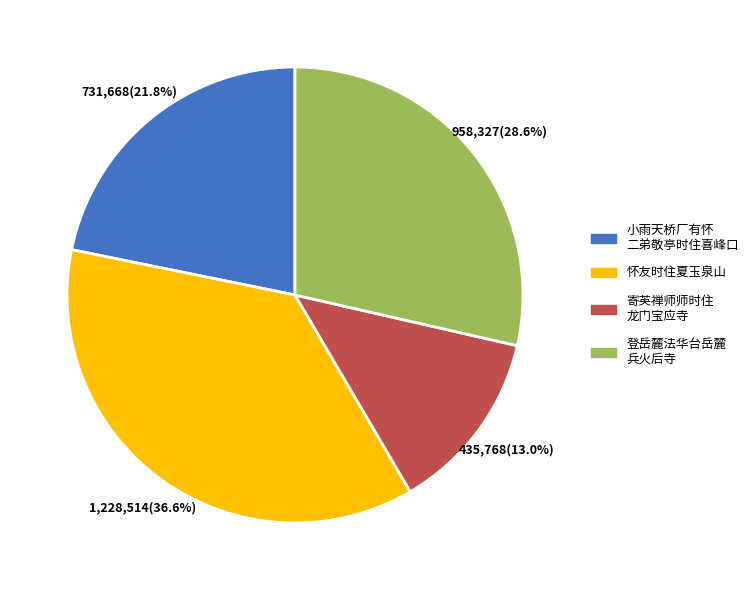

Does any single category account for the majority?

No